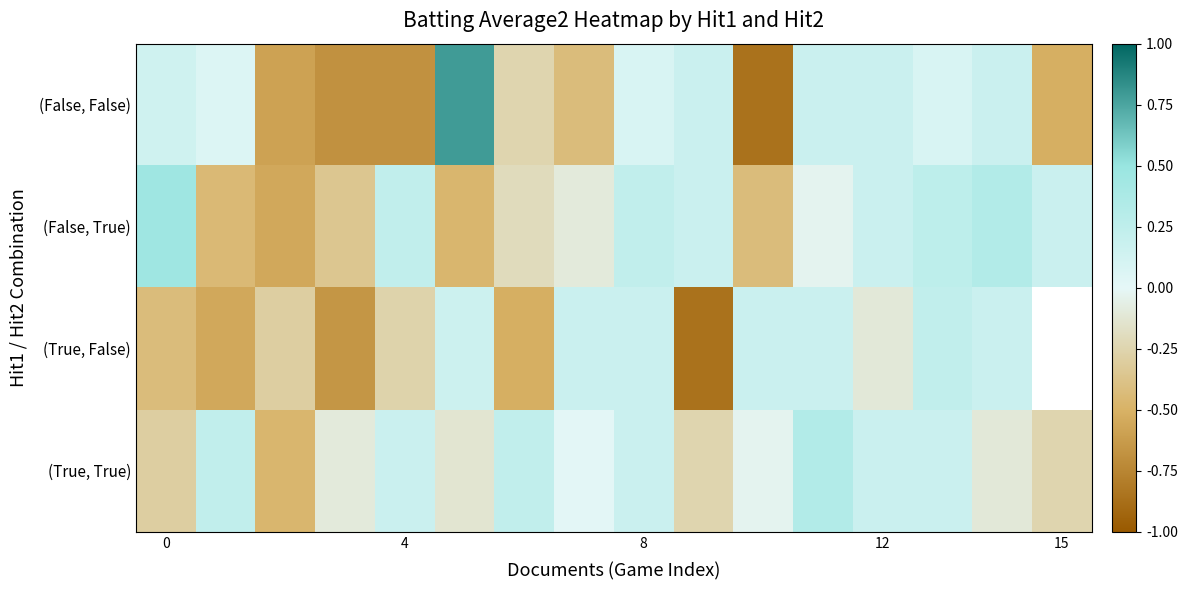

What is the minimum value shown in the chart?

-0.9